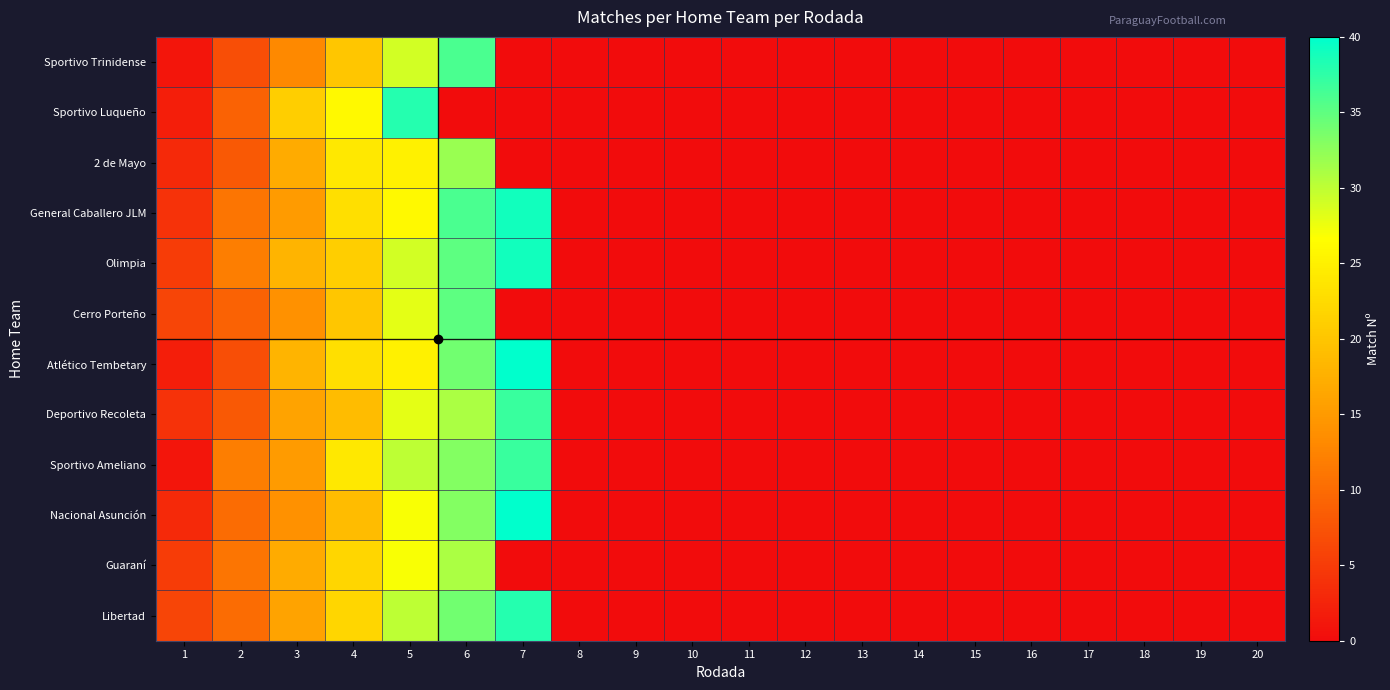

Which label corresponds to the largest value in the chart?

7